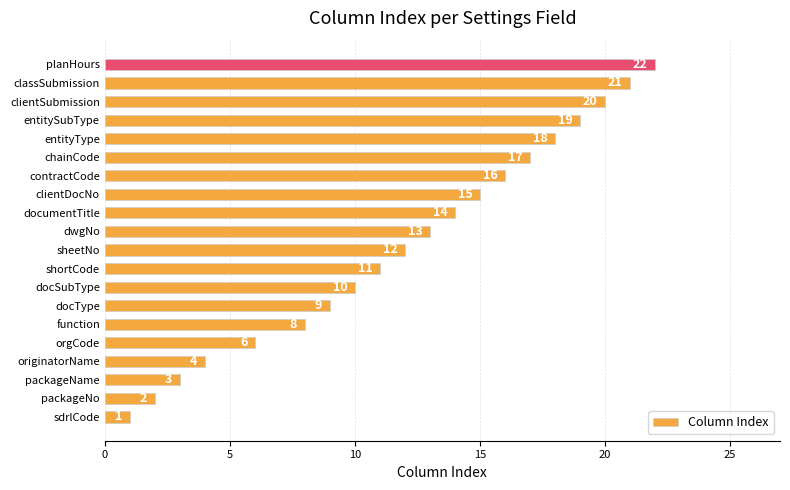

How many bars are there in total?

20